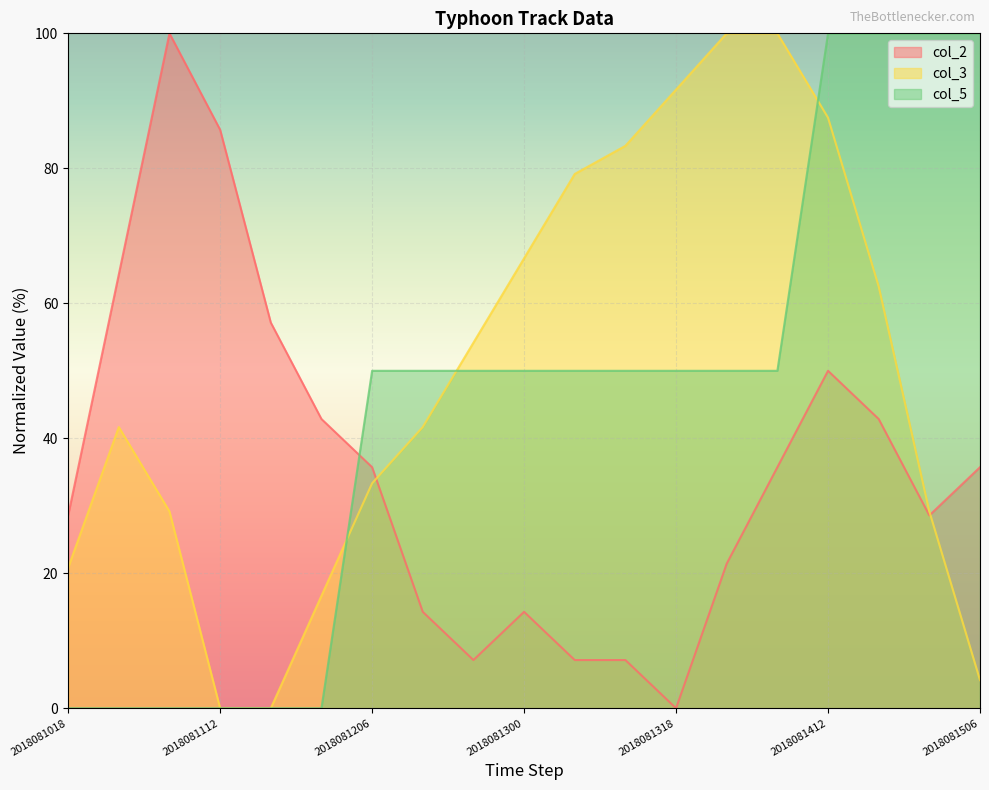

What is the sum of all col_2 values?

678.6